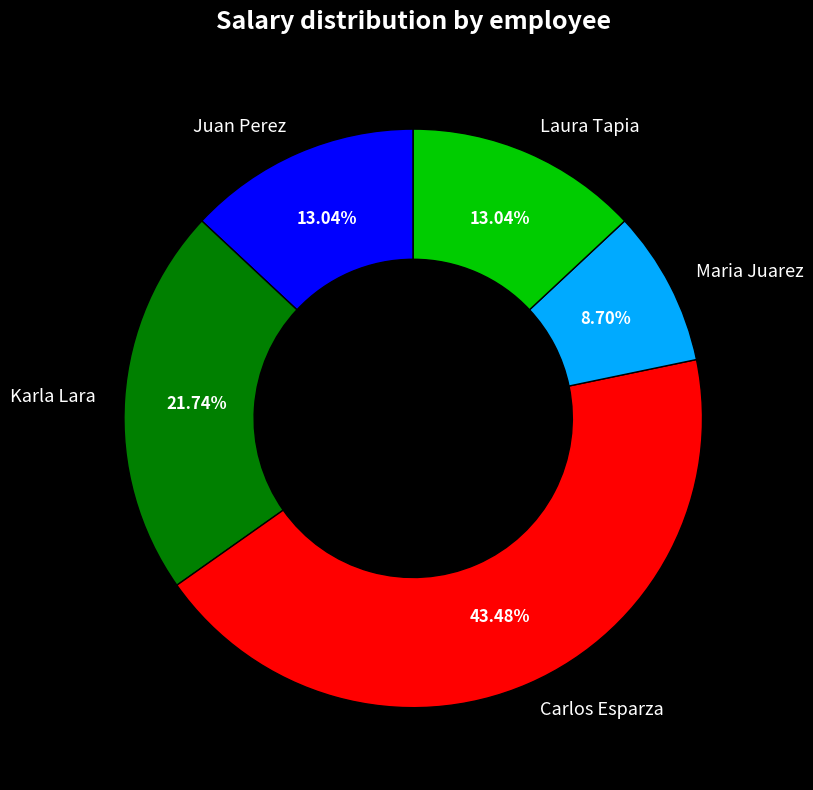

Which slice is the largest?

Carlos Esparza